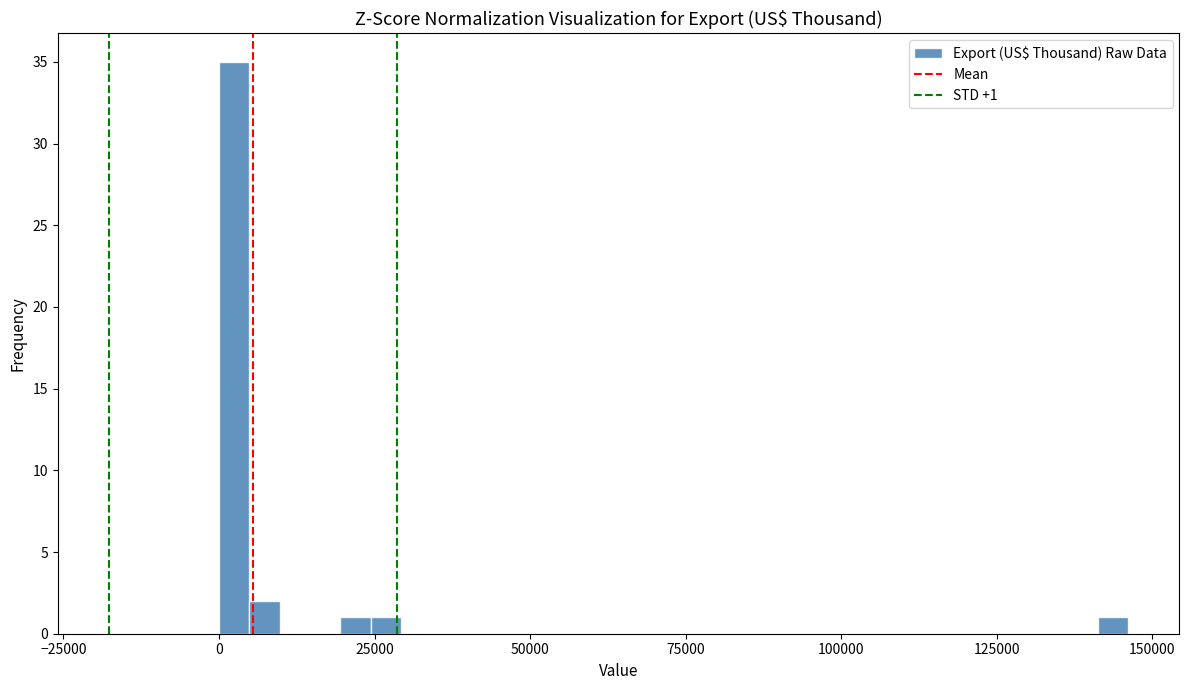

Read against the x-axis, roughly where is the centre of the tallest bar?

0